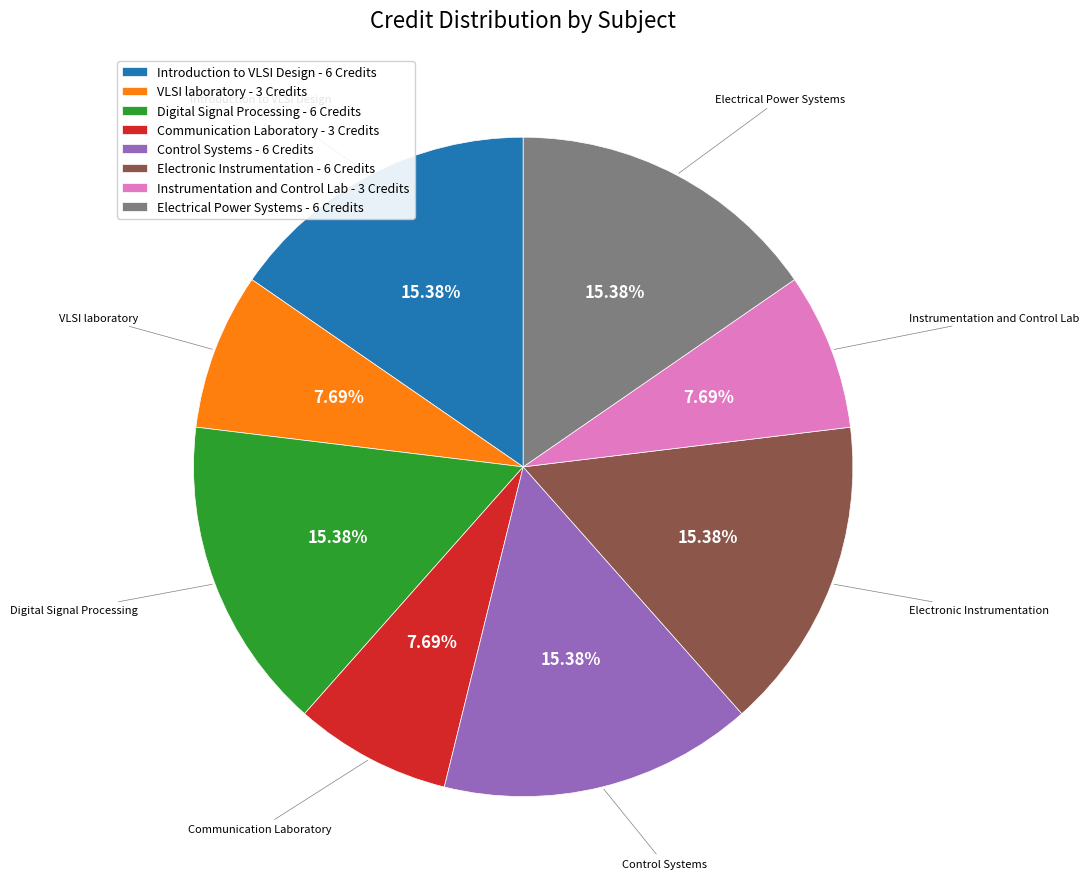

To the nearest percent, what is the average slice percentage?

12%